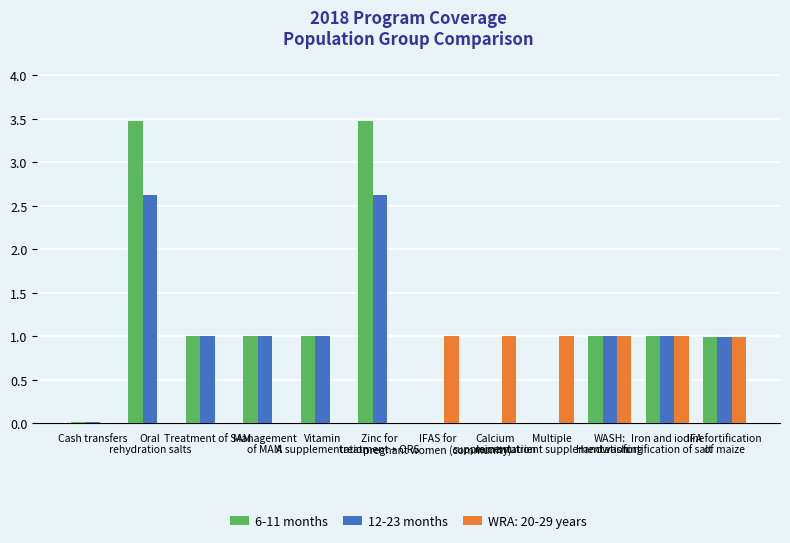

What is the sum of the 6-11 months values at Vitamin
A supplementation and Treatment of SAM?

2.0